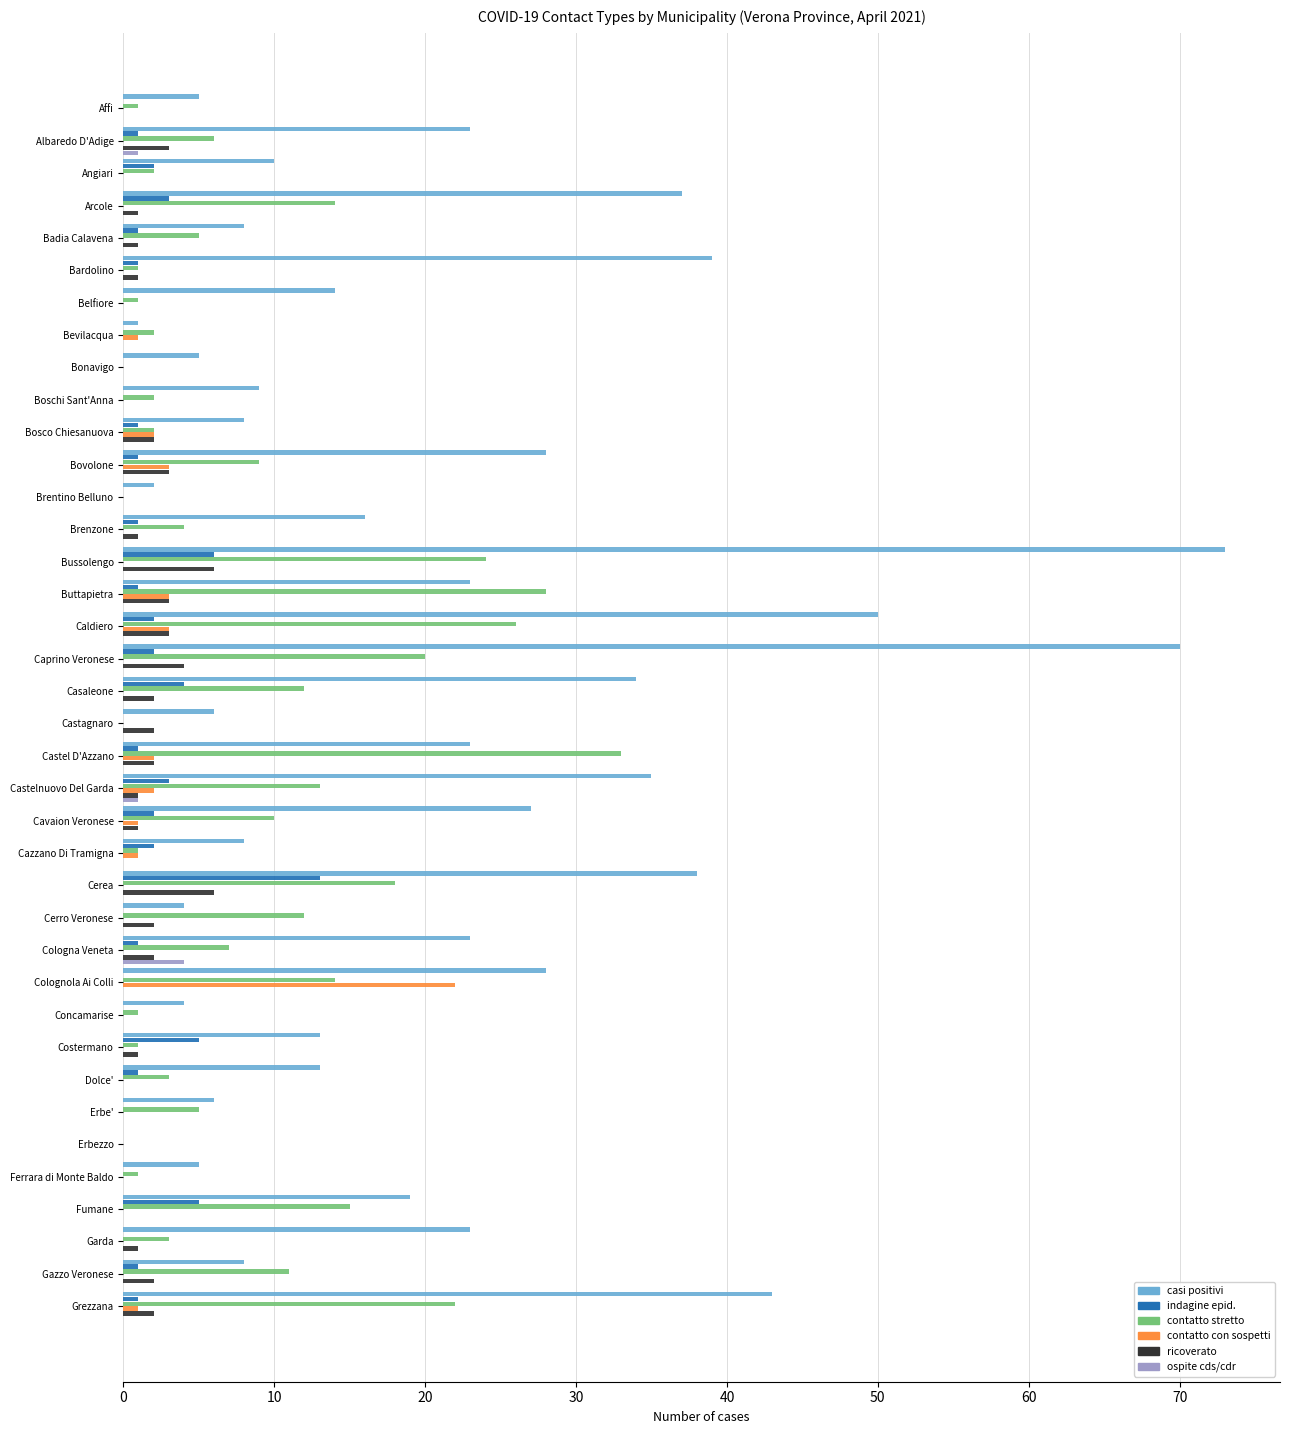

The contatto stretto series shows 12 at Casaleone. True or false?

True